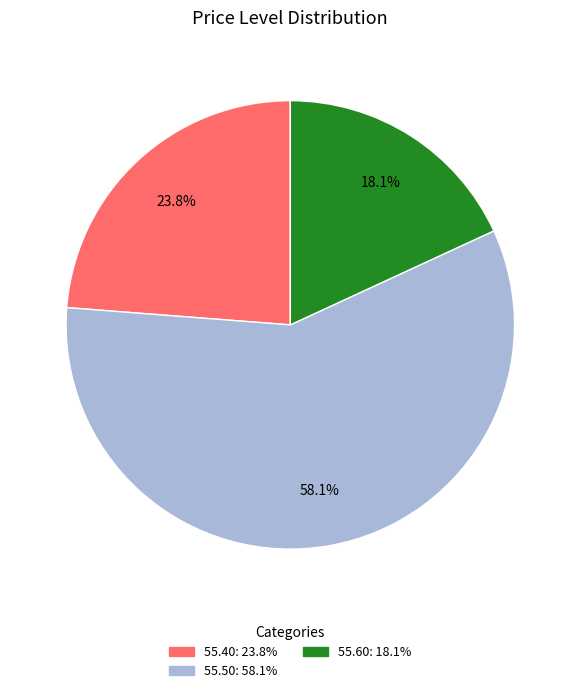

Is there a majority slice in this chart?

Yes